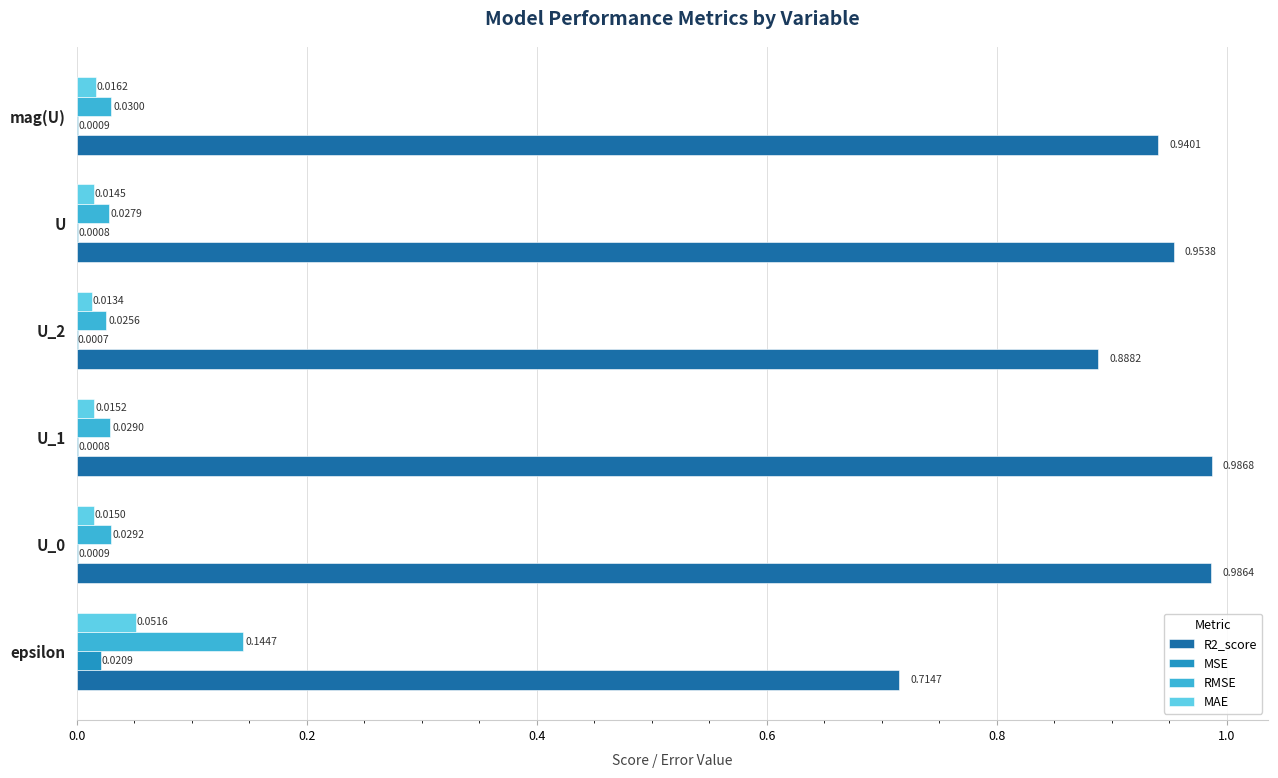

Which series has the largest total across all categories?

R2_score